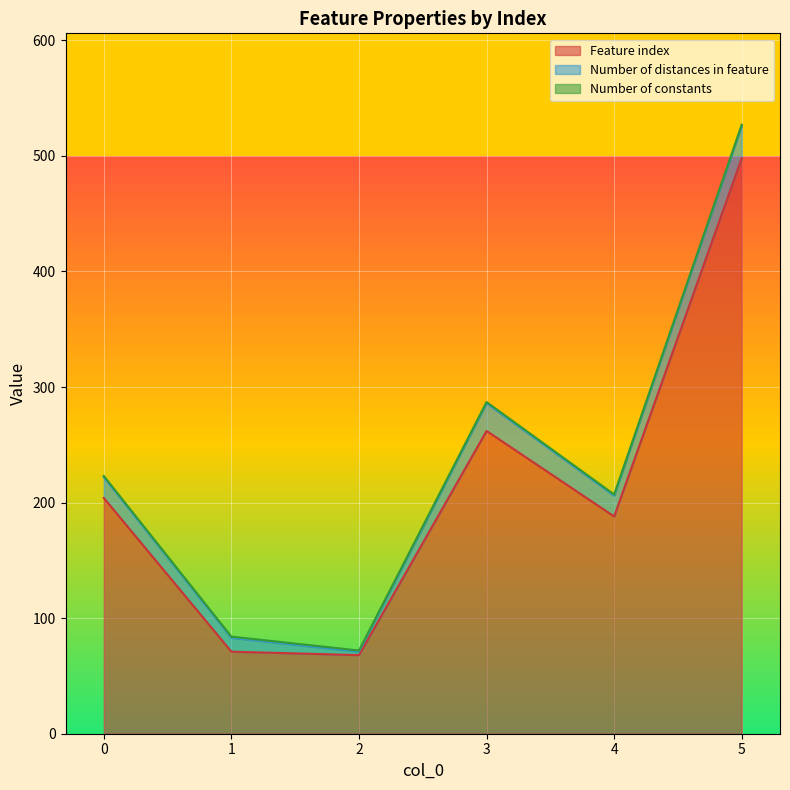

Rank the series by their maximum value, from lowest to highest.

Number of constants, Number of distances in feature, Feature index